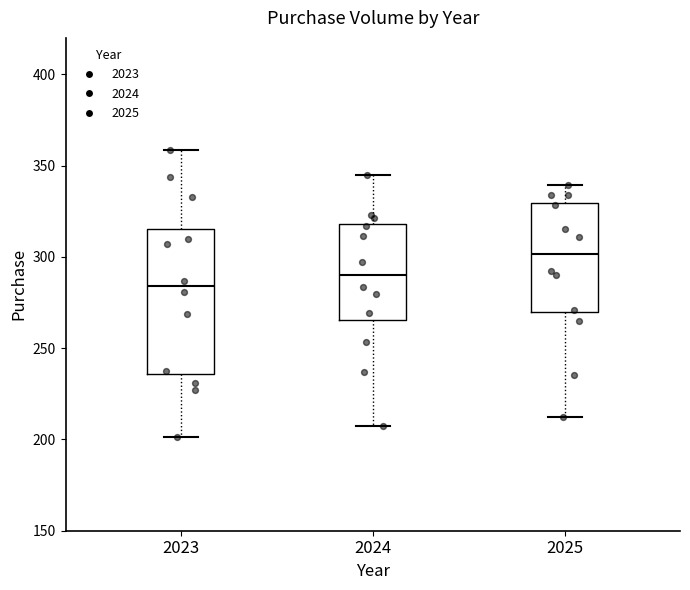

Which box's median line is the lowest?

2023